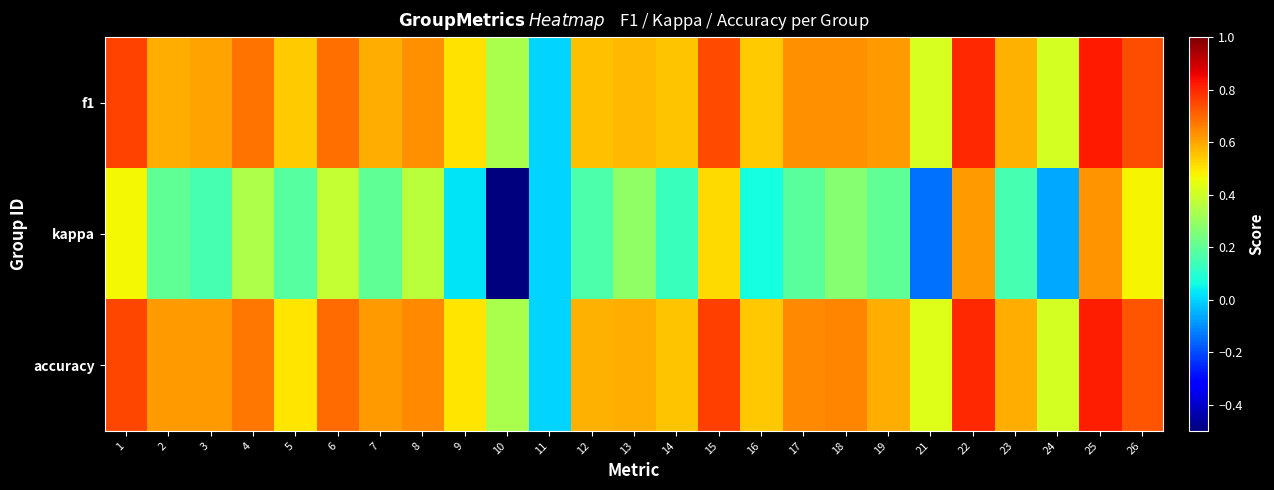

At 9, list the series in order from largest to smallest.

f1, accuracy, kappa